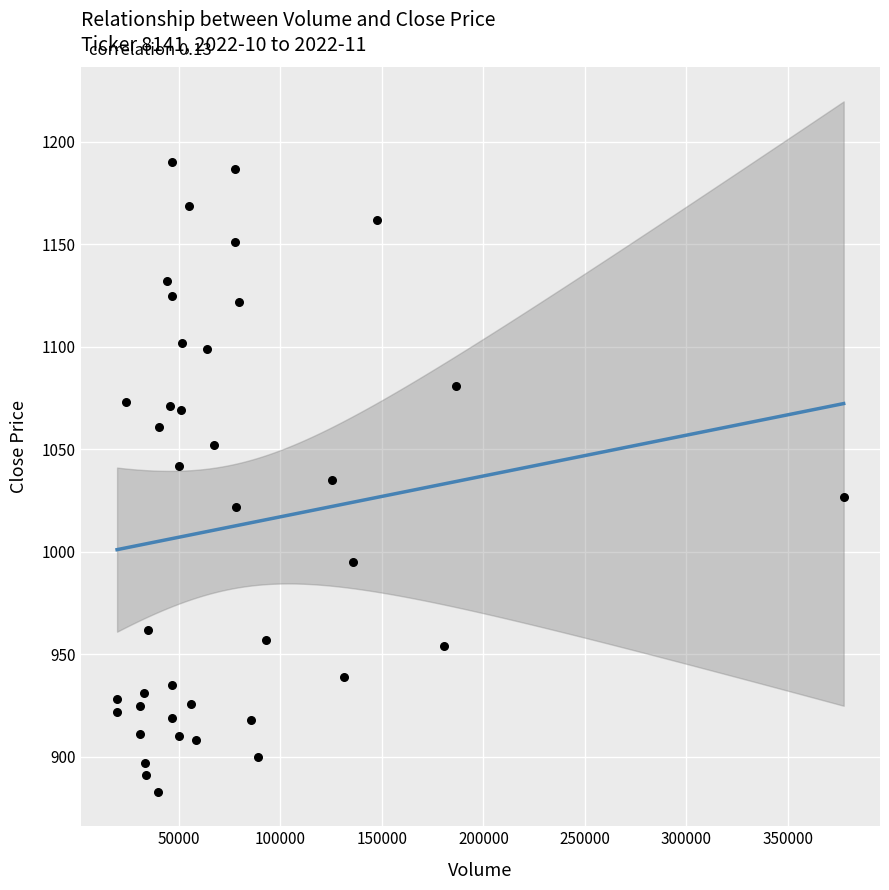

What is the range of Y values (max minus min)?

307